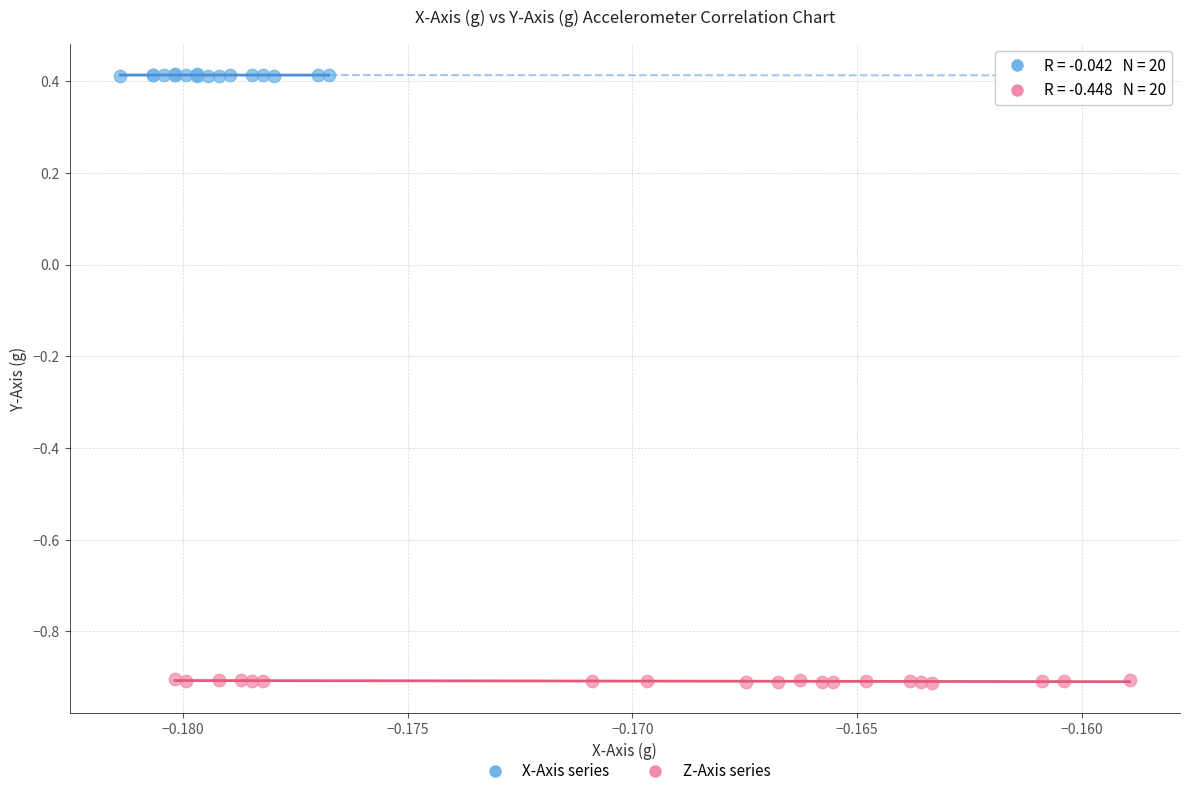

Which series has the largest Y range (max minus min)?

Z-Axis series